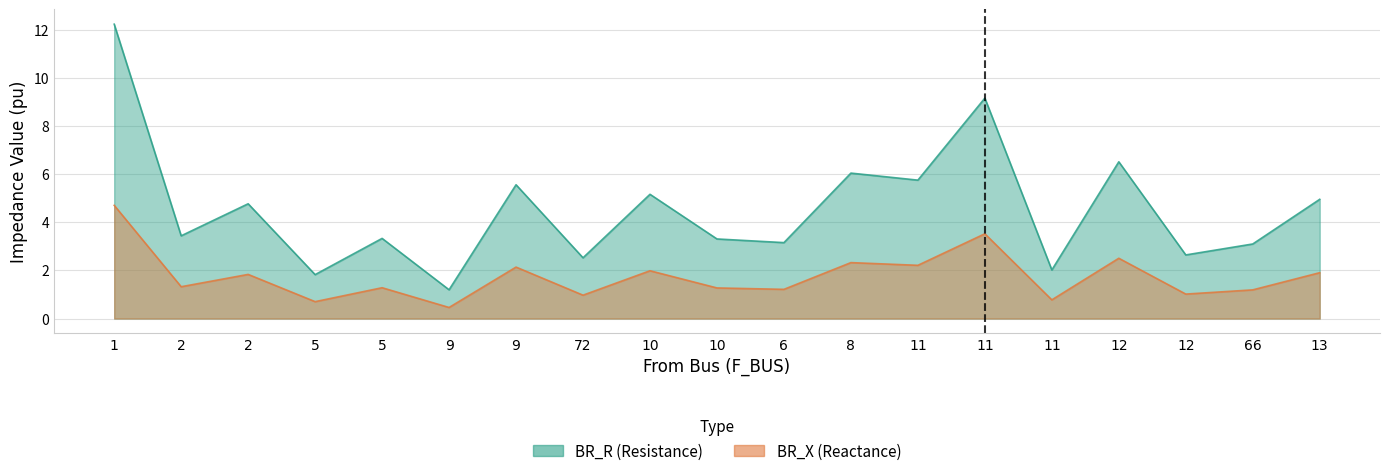

Reading left to right, transcribe all the data shown in this chart.

BR_R: 1=12.2	2=3.4	2=4.8	5=1.8	5=3.3	9=1.2	9=5.6	72=2.5	10=5.2	10=3.3	6=3.2	8=6.0	11=5.8	11=9.2	11=2.0	12=6.5	12=2.6	66=3.1	13=5.0
BR_X: 1=4.7	2=1.3	2=1.8	5=0.7	5=1.3	9=0.5	9=2.1	72=1.0	10=2.0	10=1.3	6=1.2	8=2.3	11=2.2	11=3.5	11=0.8	12=2.5	12=1.0	66=1.2	13=1.9